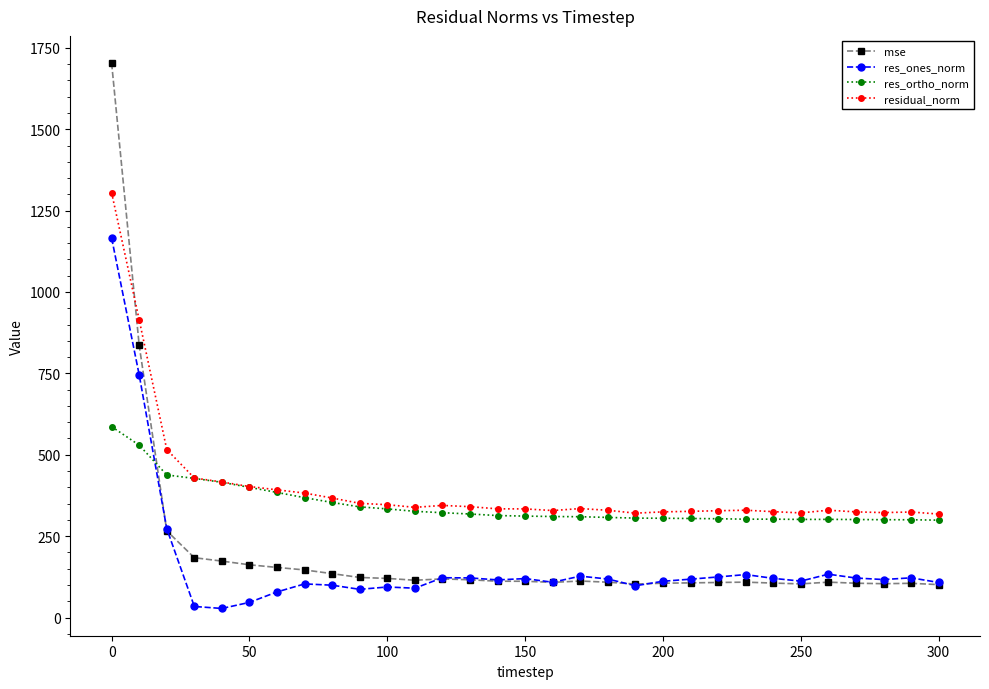

What is the difference between the maximum and minimum values in the mse series?

1602.0